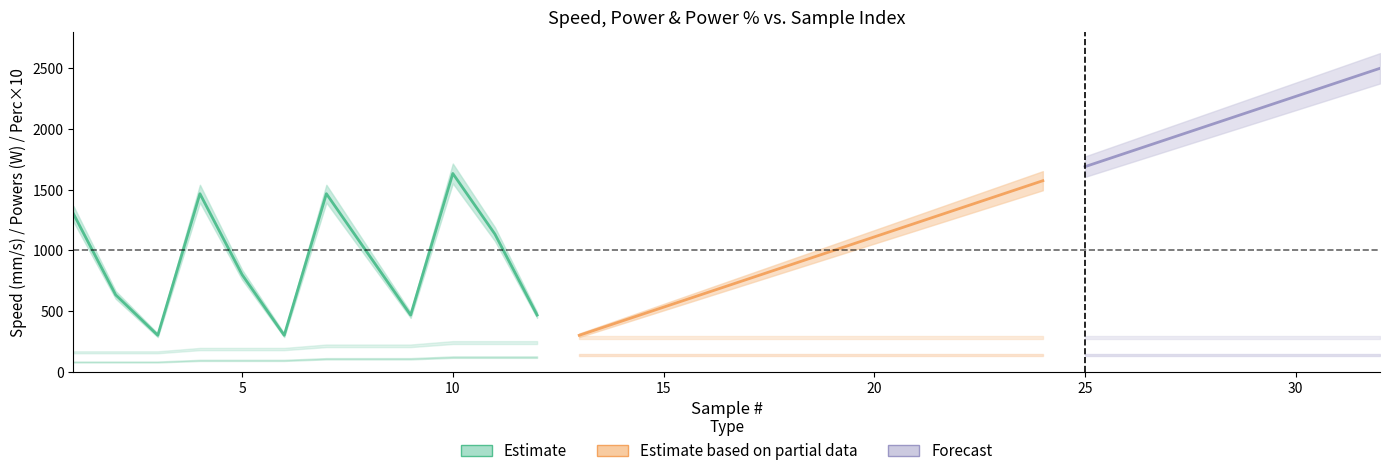

What is the maximum value shown in the chart?

2500.0